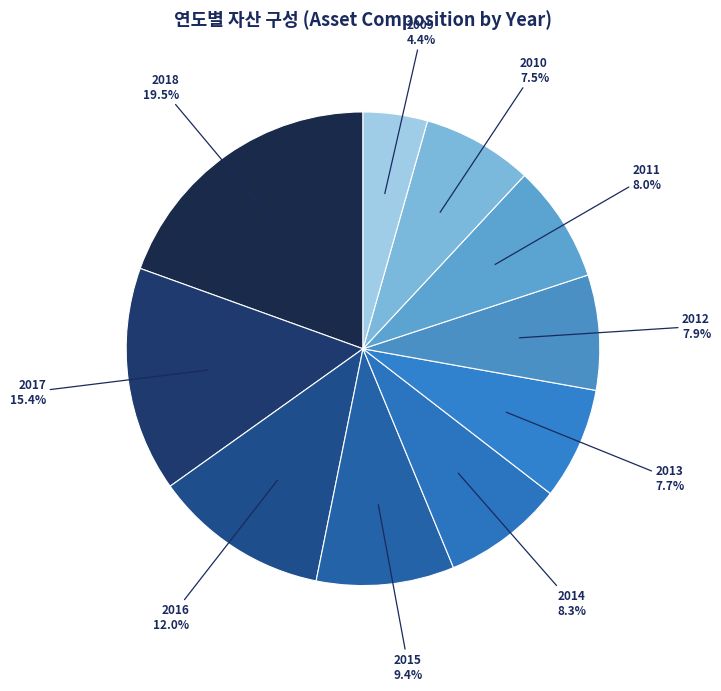

Count the number of slices in the pie.

10